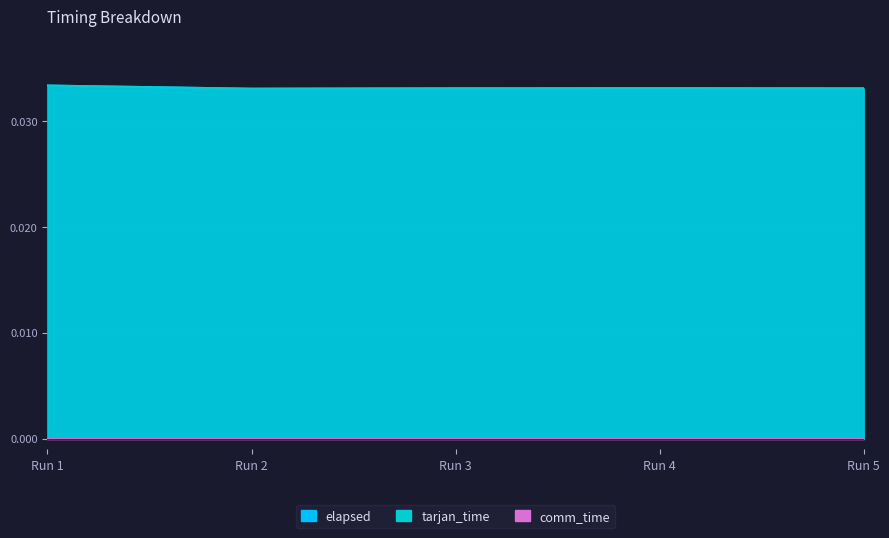

True or false: tarjan_time has more than 1 points higher than both neighbors.

False